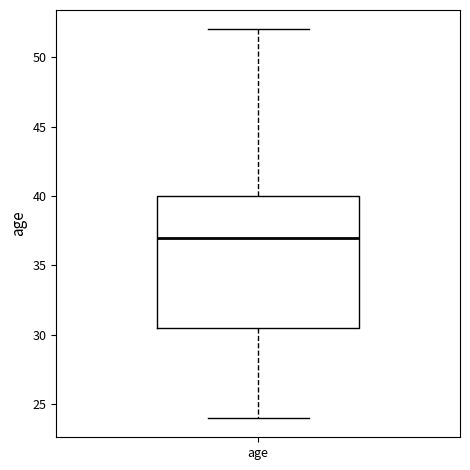

Where is the upper edge of the box for age on the y-axis? The values are not printed on the chart, so give them approximately, as read against the axis.

40.0